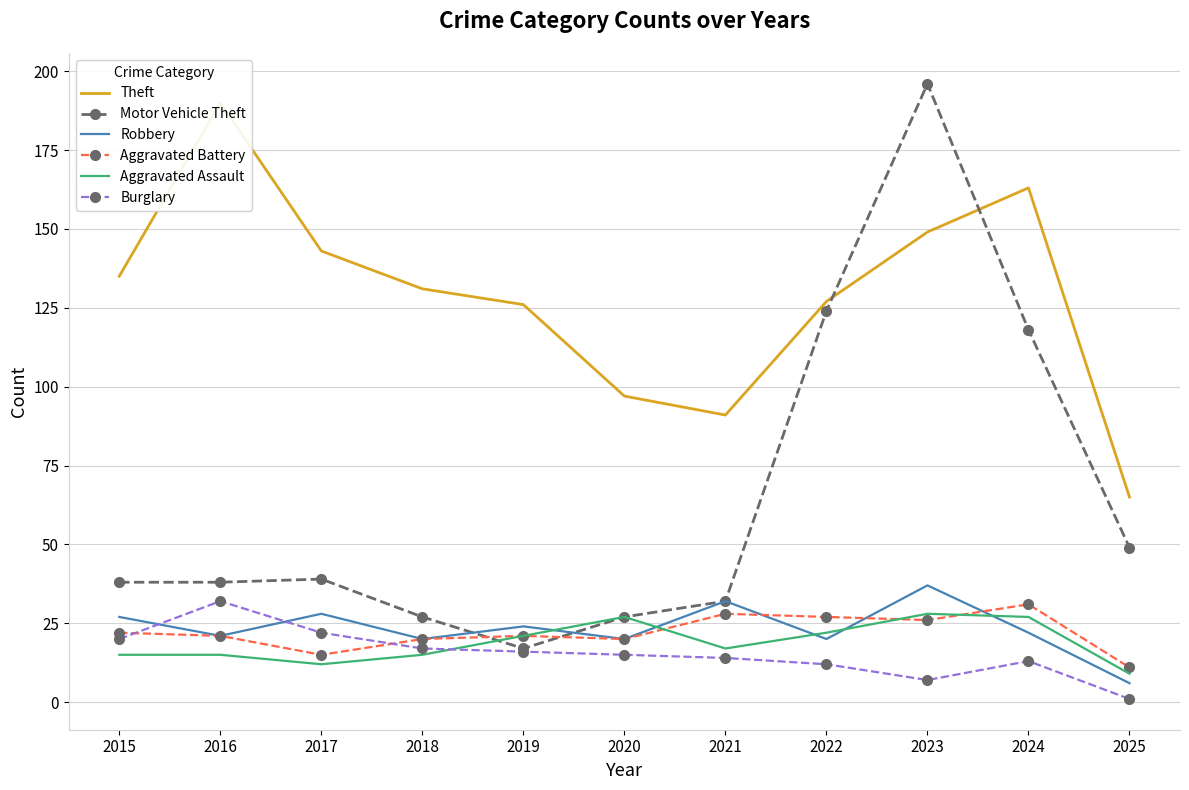

List the series in order of their peak value, lowest first.

Aggravated Assault, Aggravated Battery, Burglary, Robbery, Theft, Motor Vehicle Theft